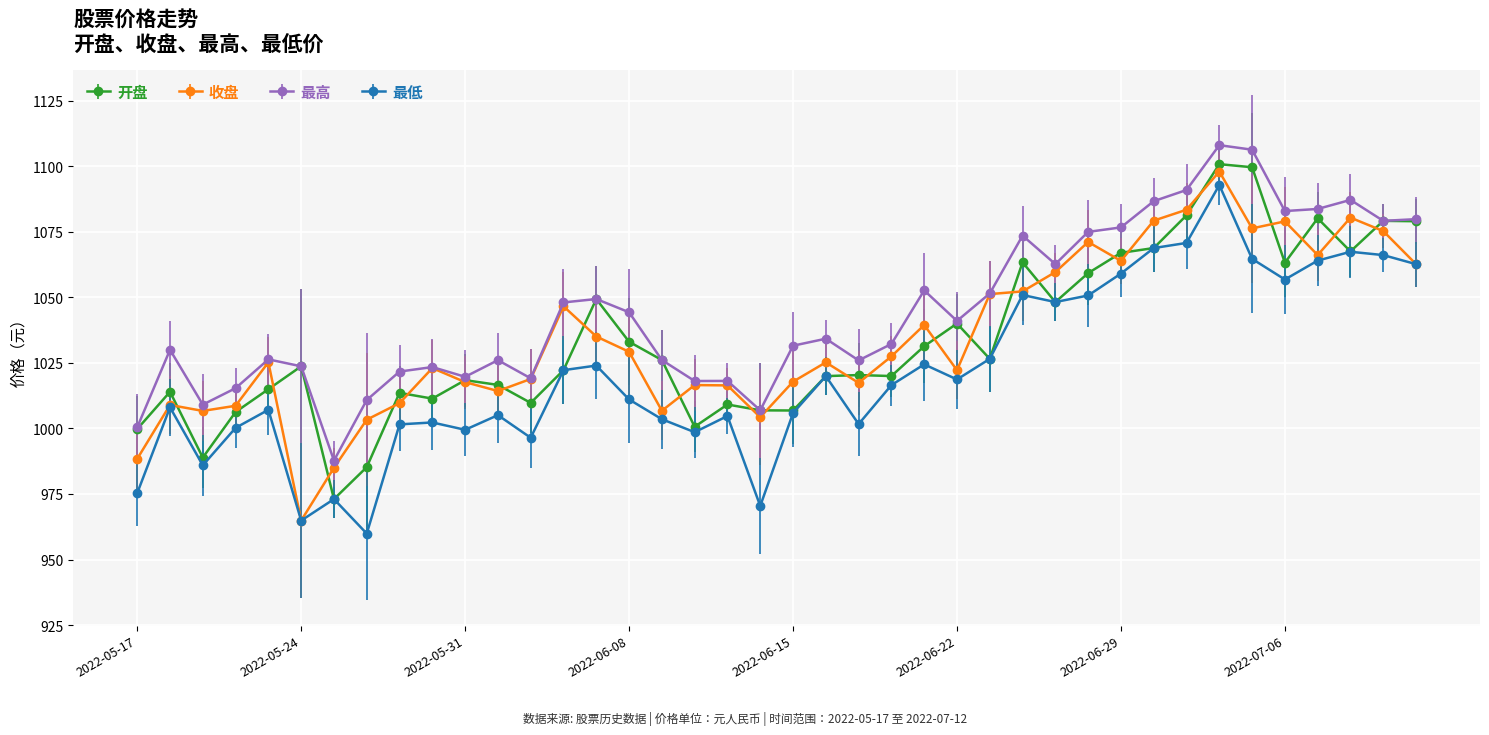

Which series has the largest total across all categories?

最高